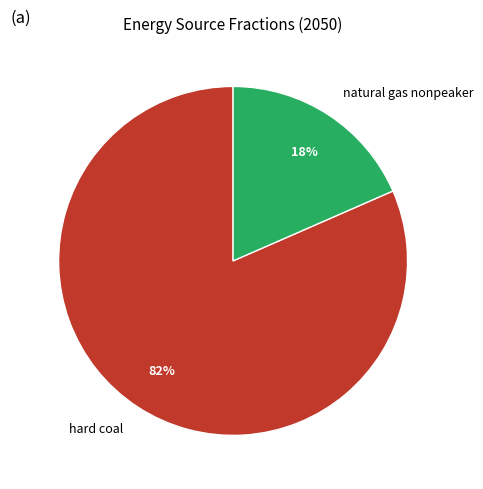

How many segments does this pie chart have?

2